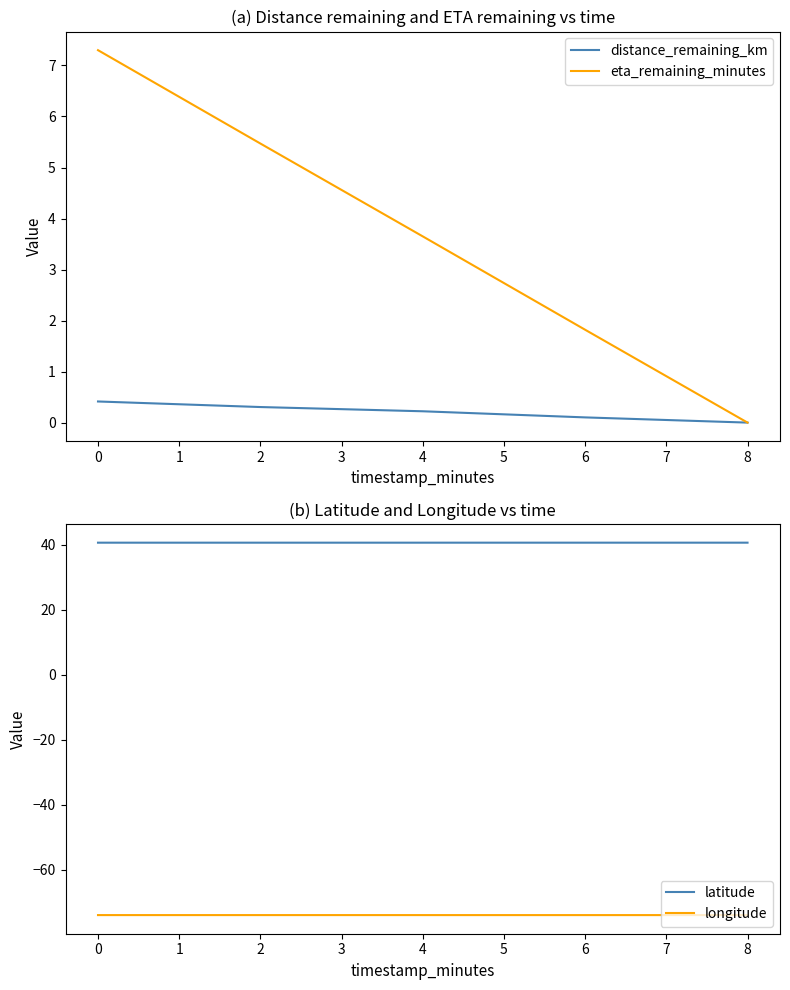

At how many categories does at least one series exceed -37?

5